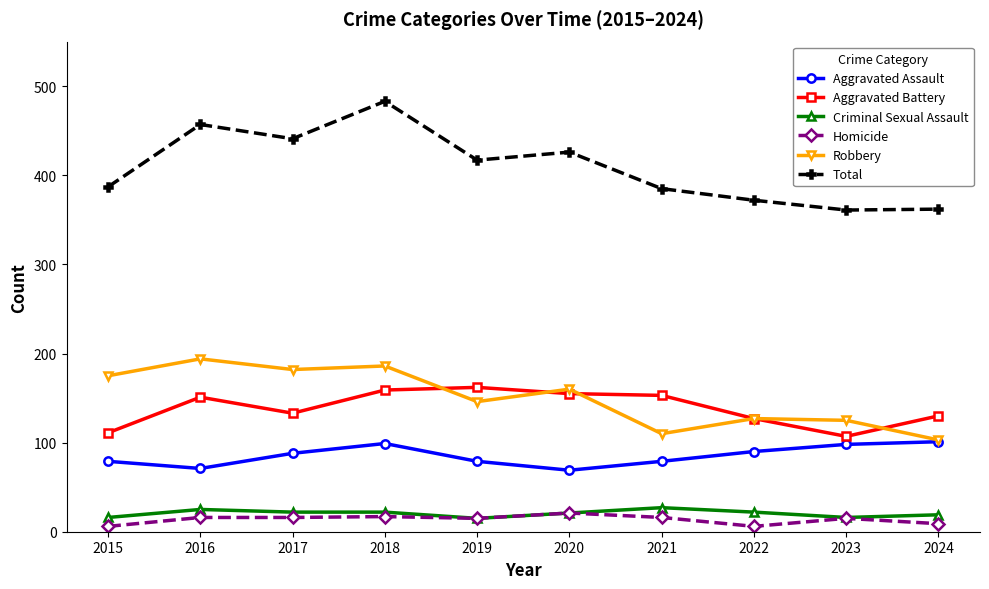

What is the spread (max minus min) of values at 2019?

402